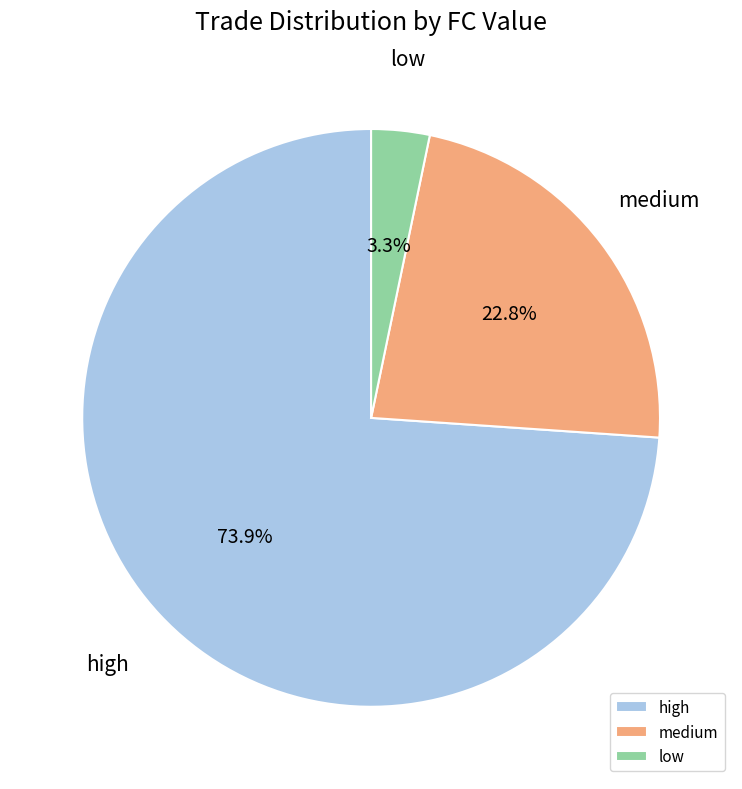

Which slice is the smallest?

low